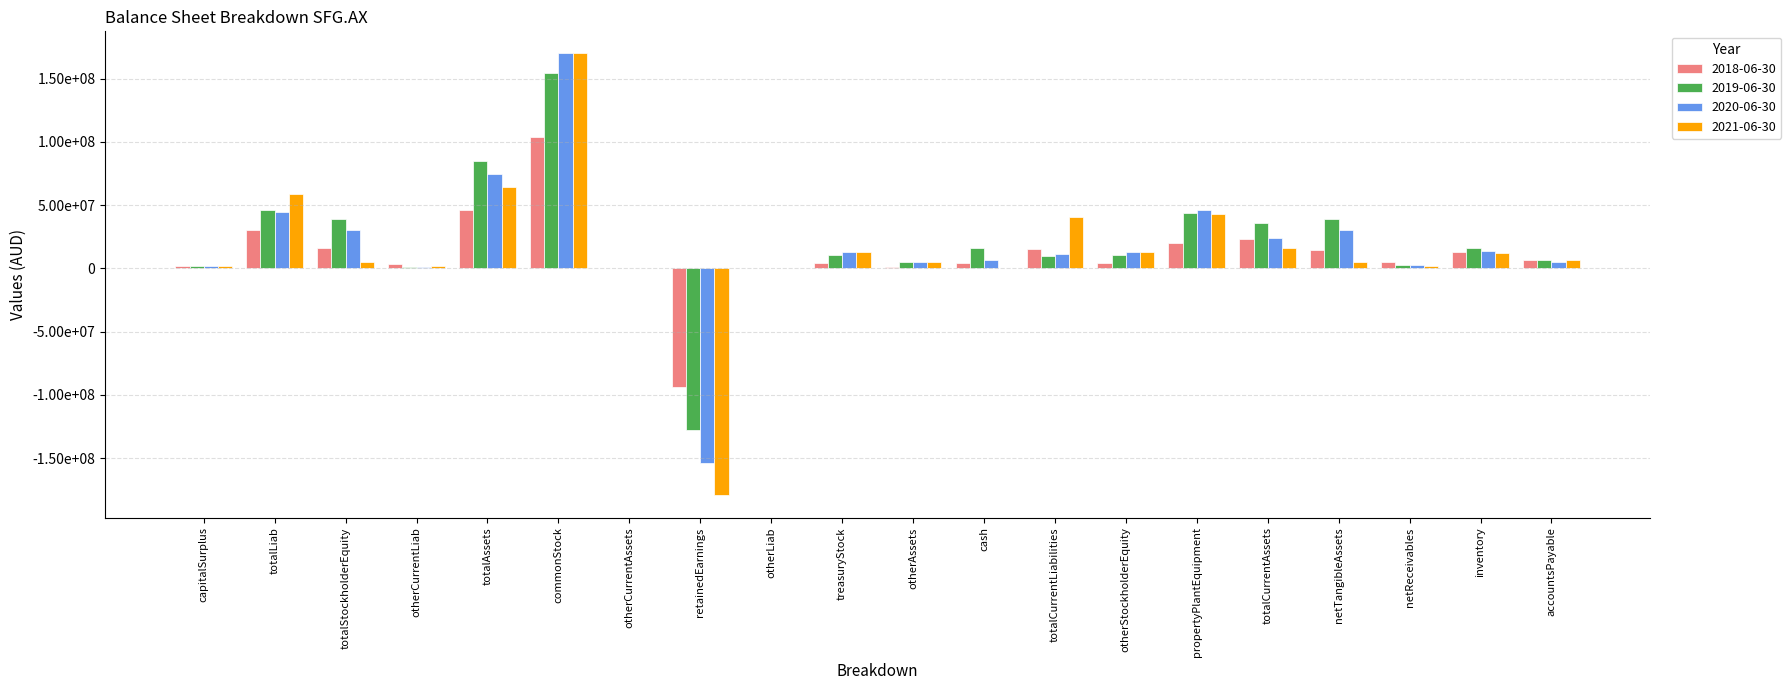

What is the difference between the maximum and minimum values in the 2019-06-30 series?

282319389